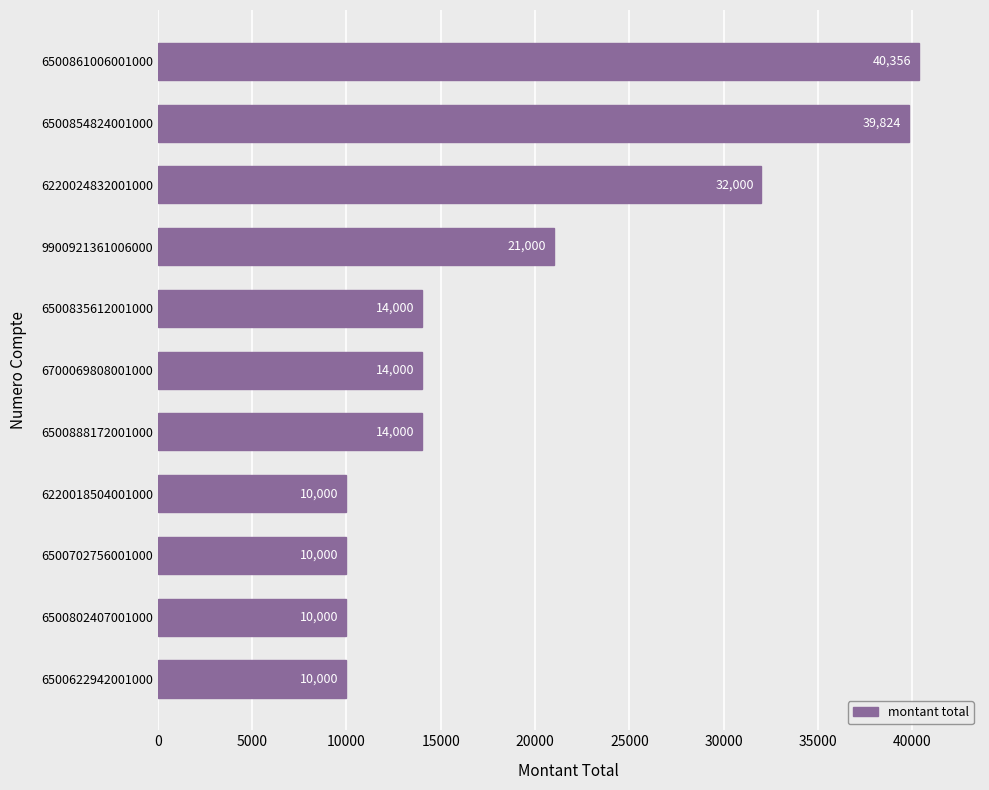

What is the difference between the values at 6500861006001000 and 9900921361006000?

19356